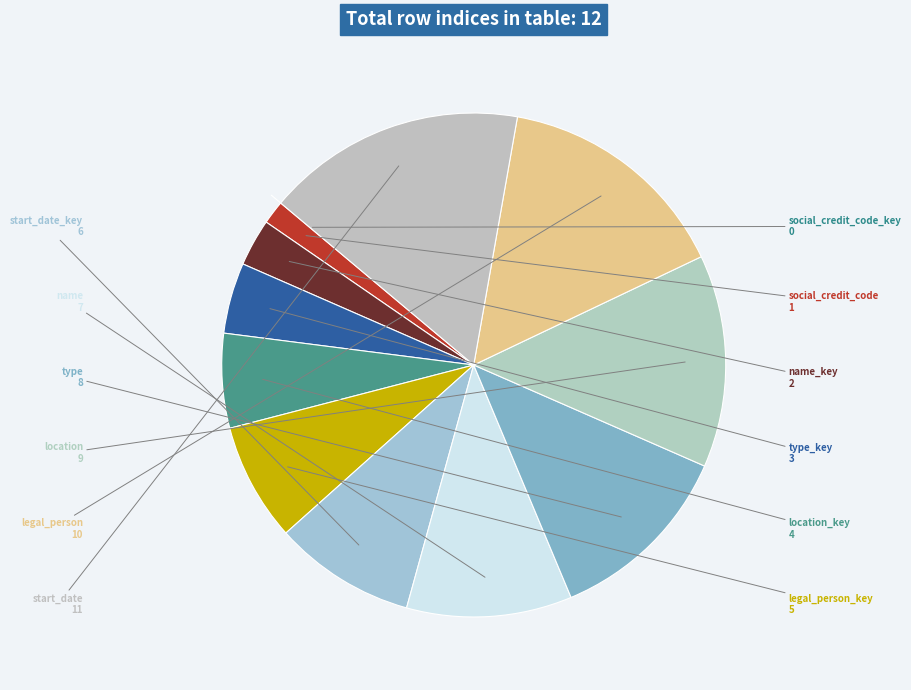

Which slice is the largest?

start_date